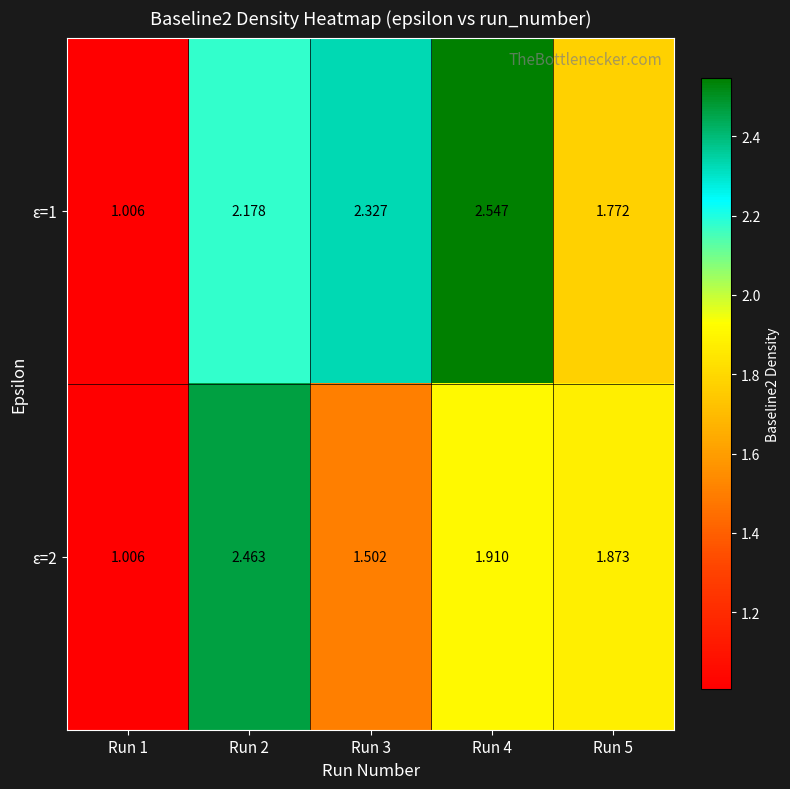

Is the value of ε=1 at Run 3 greater than the value of ε=2 at Run 2?

No